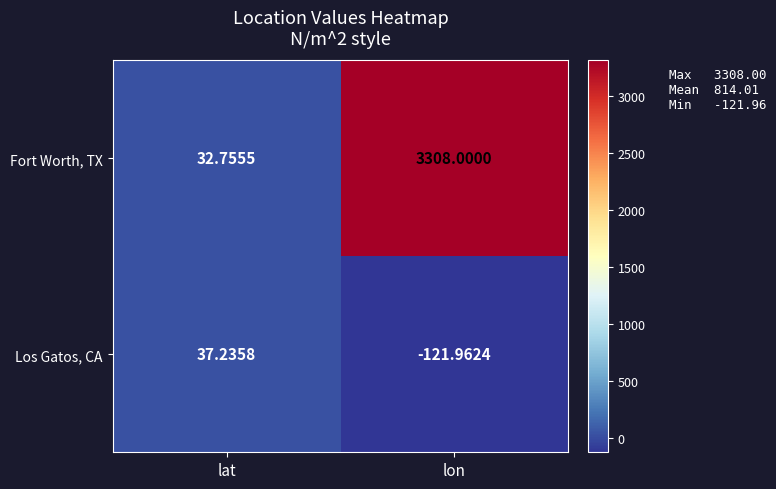

Which series has the largest total across all categories?

Fort Worth, TX